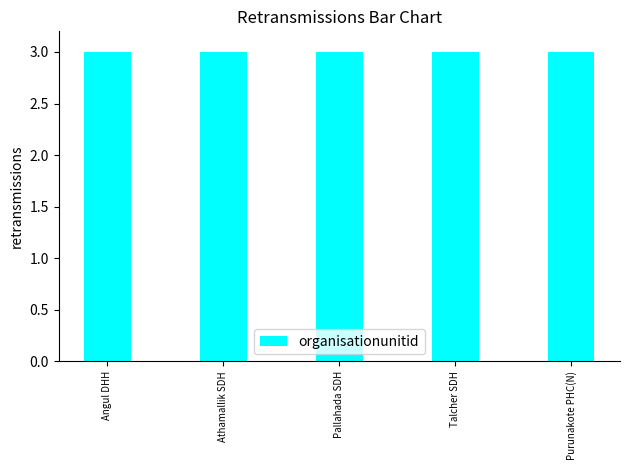

What is the minimum value shown in the chart?

3.0